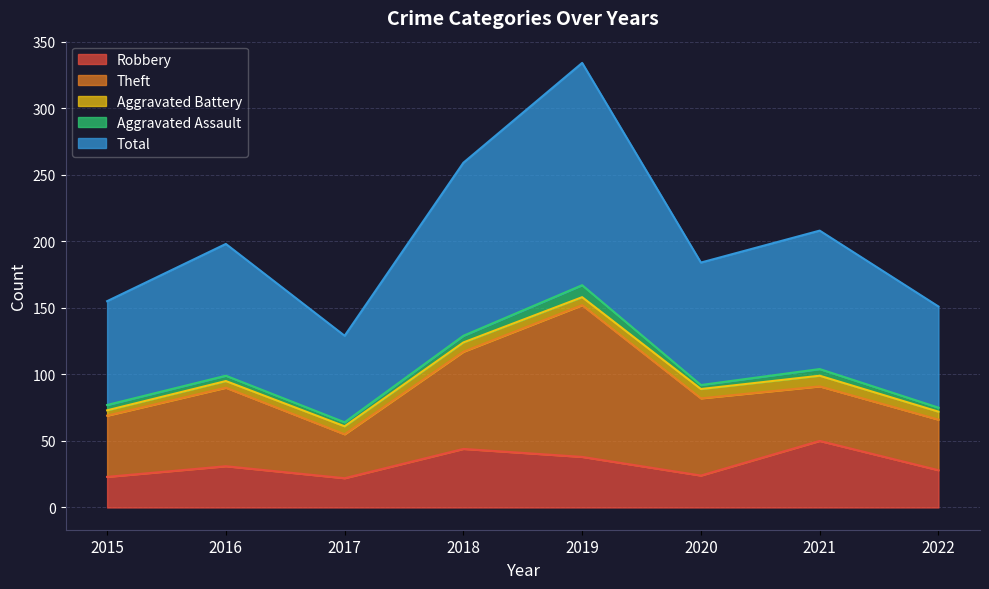

How many data points in Total are above 99?

3